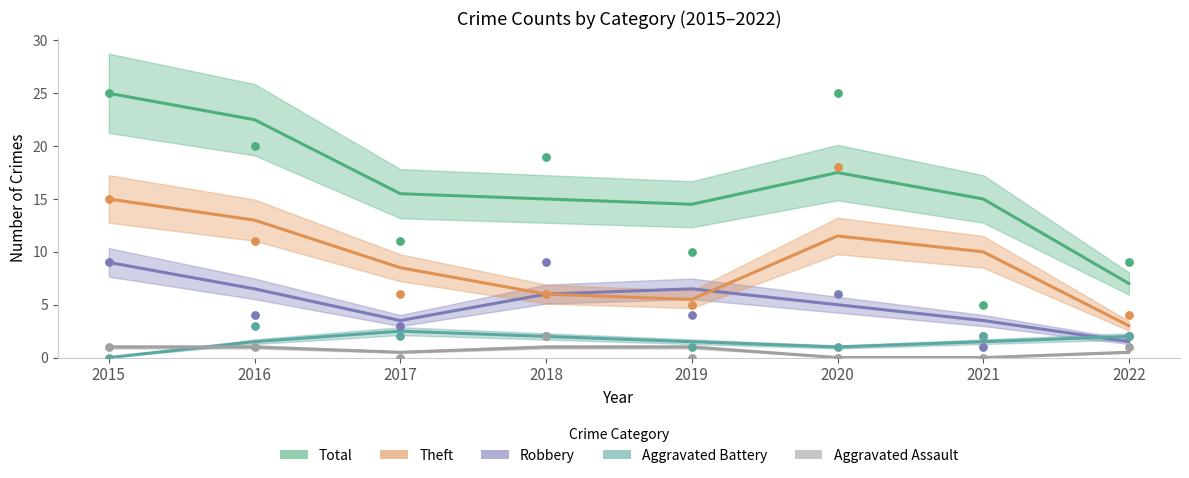

At which category is the sum across all series the highest?

2015